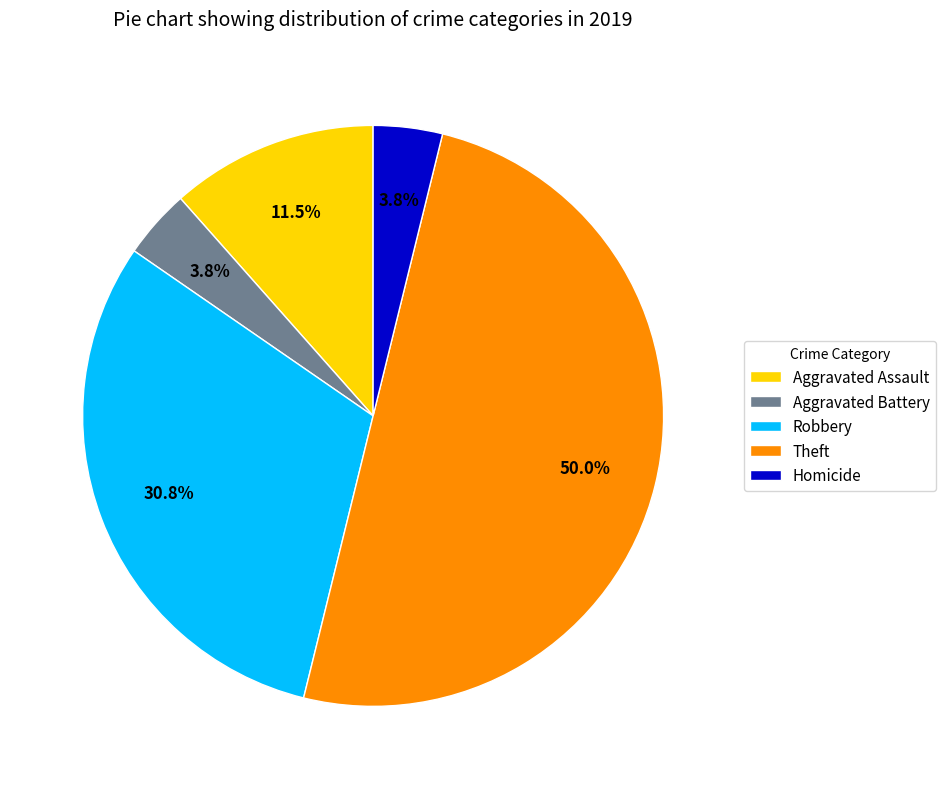

Approximately how many times larger is the value at Aggravated Battery compared to Homicide?

1.0